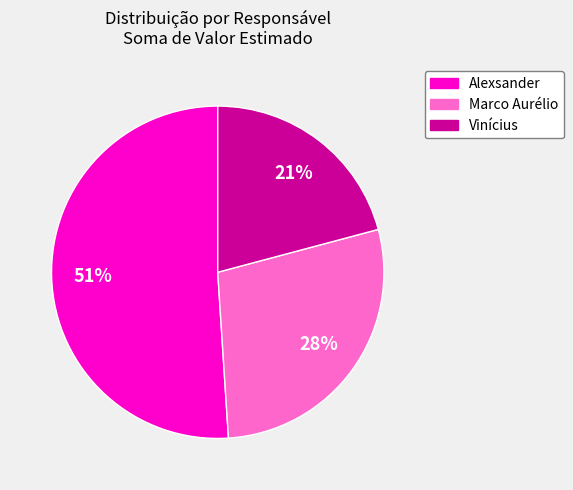

Is the sum of Marco Aurélio and Vinícius greater than half?

No